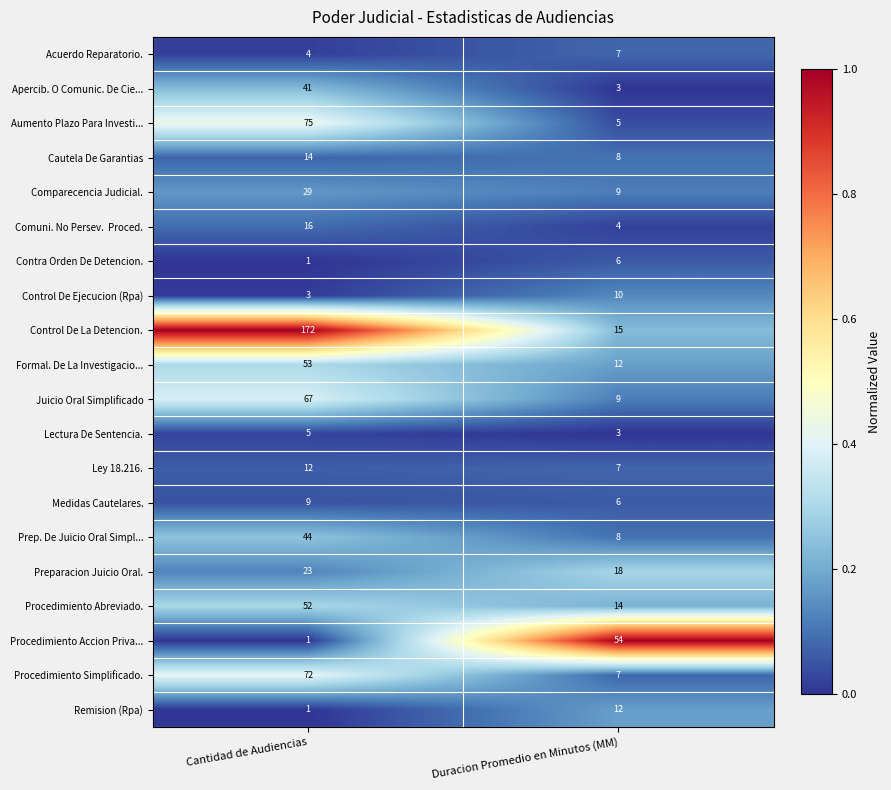

What is the total value across all series at Duracion Promedio en Minutos (MM)?

217